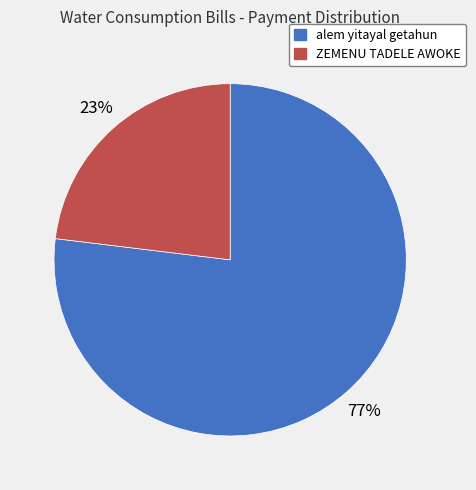

Which category has the biggest portion of the pie?

alem yitayal getahun